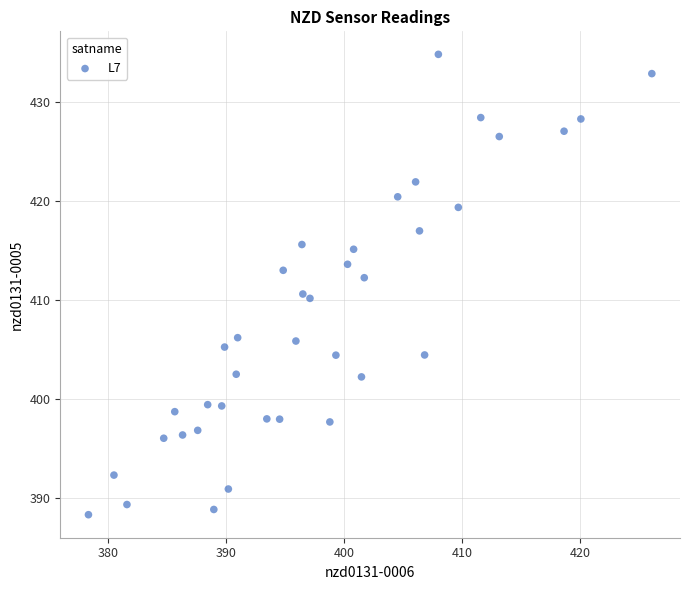

What is the range of Y values (max minus min)?

46.6